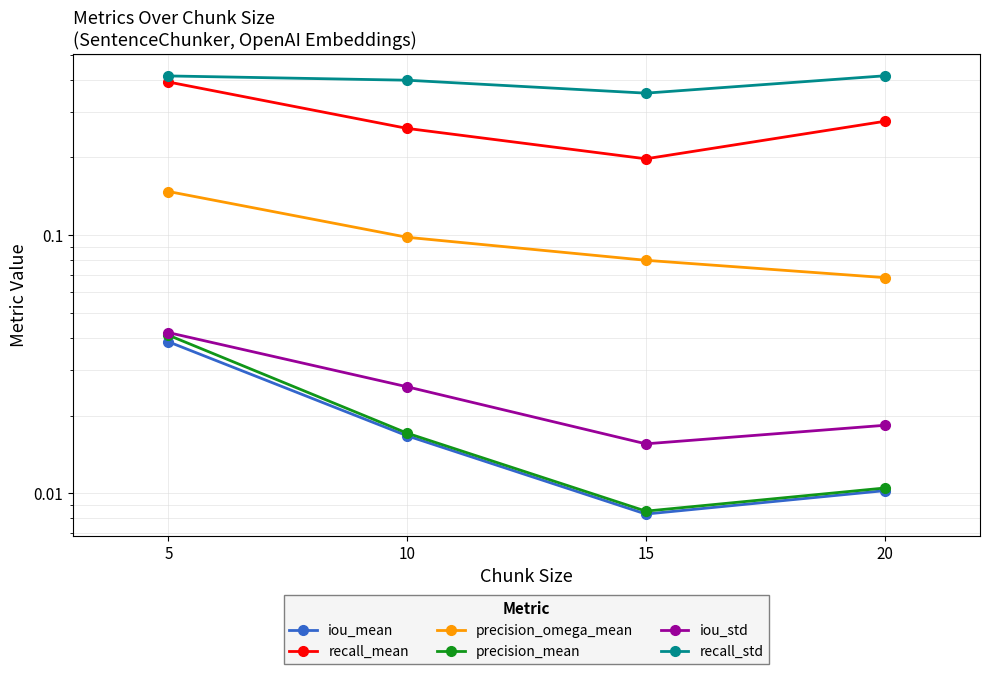

What is the total value across all series at 15?

0.7